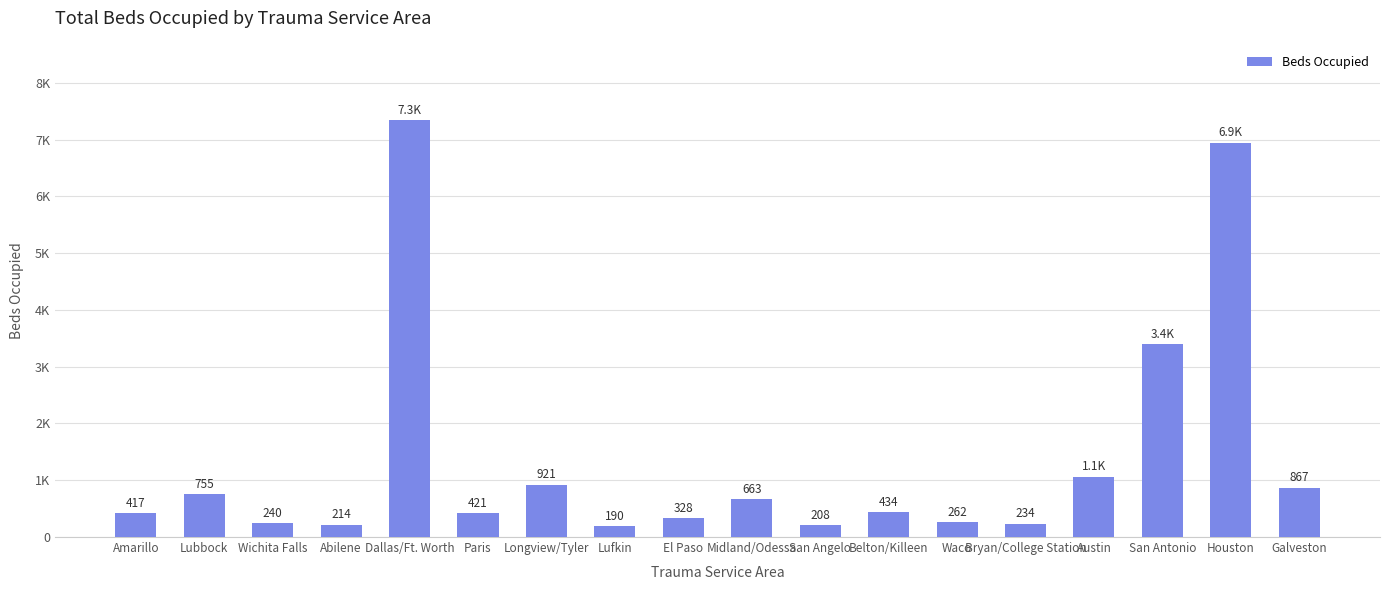

What is the label of the 5th bar from the left?

Dallas/Ft. Worth